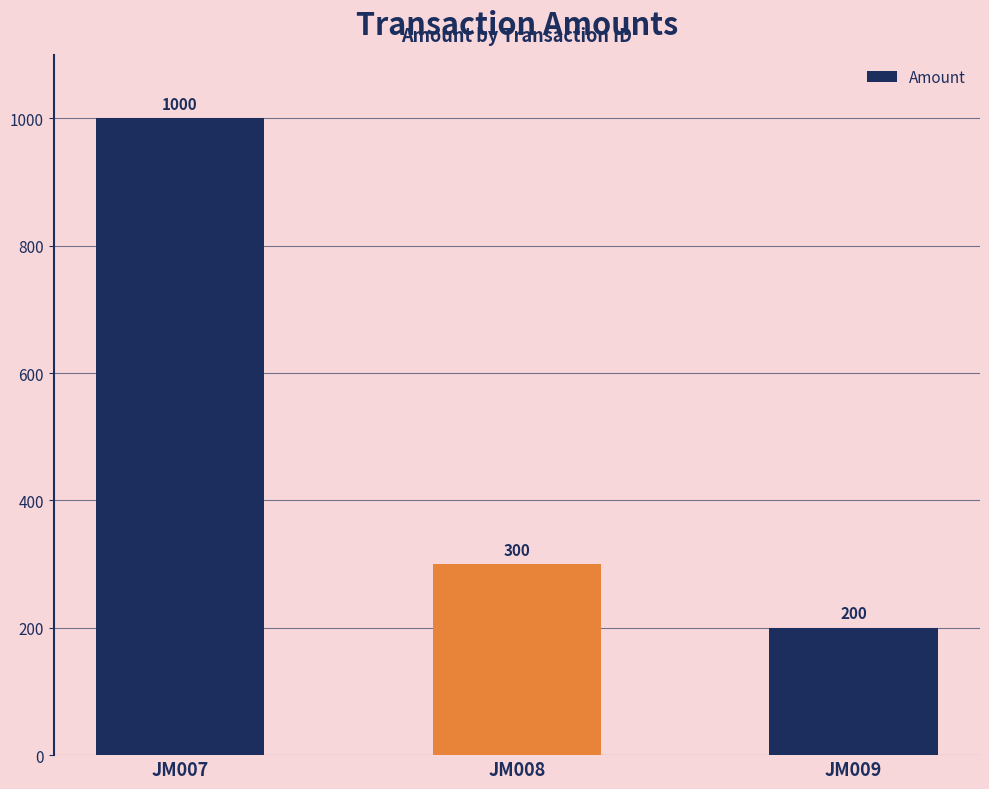

Reading left to right, transcribe all the data shown in this chart.

JM007=1000	JM008=300	JM009=200